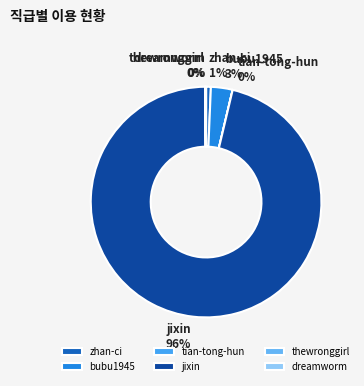

Which slice is the largest?

jixin